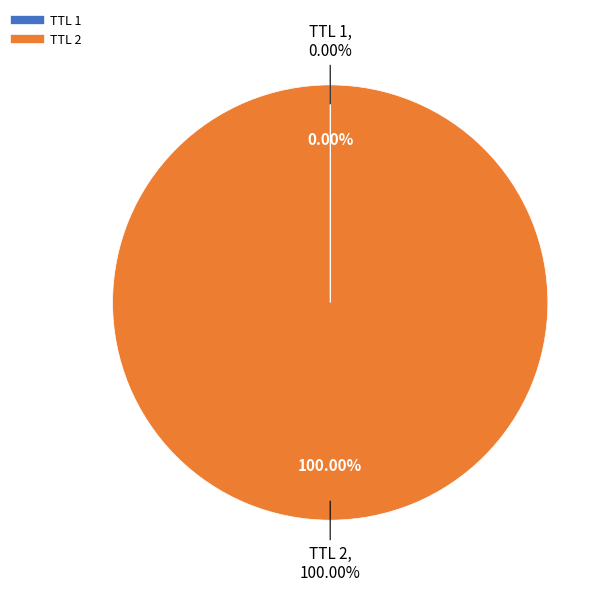

To the nearest percent, what portion does 2 represent?

100%